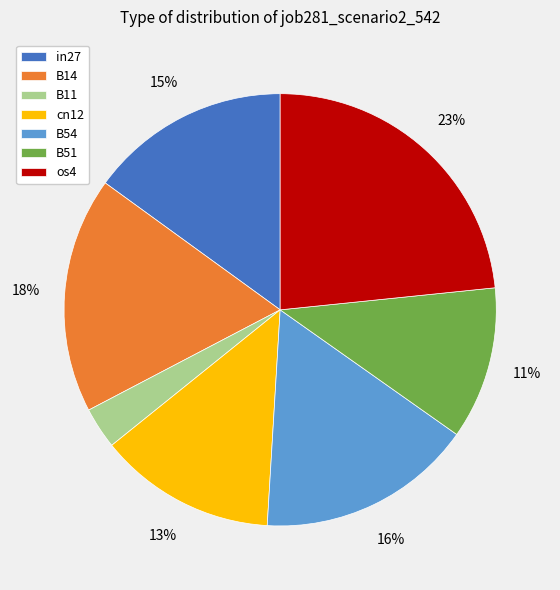

Do in27 and B54 together represent more than half of the pie?

No